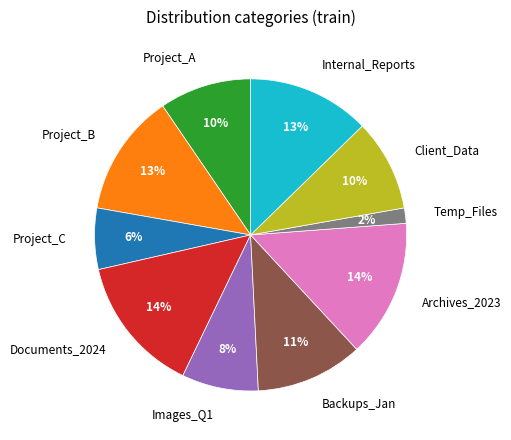

Count the number of slices in the pie.

10